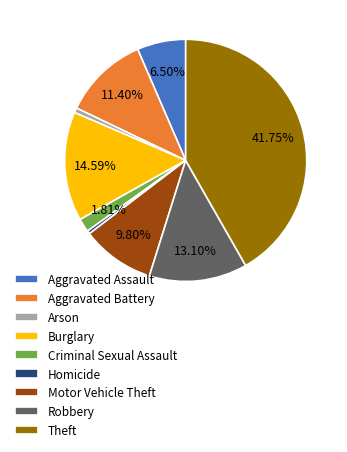

Count the number of slices in the pie.

9